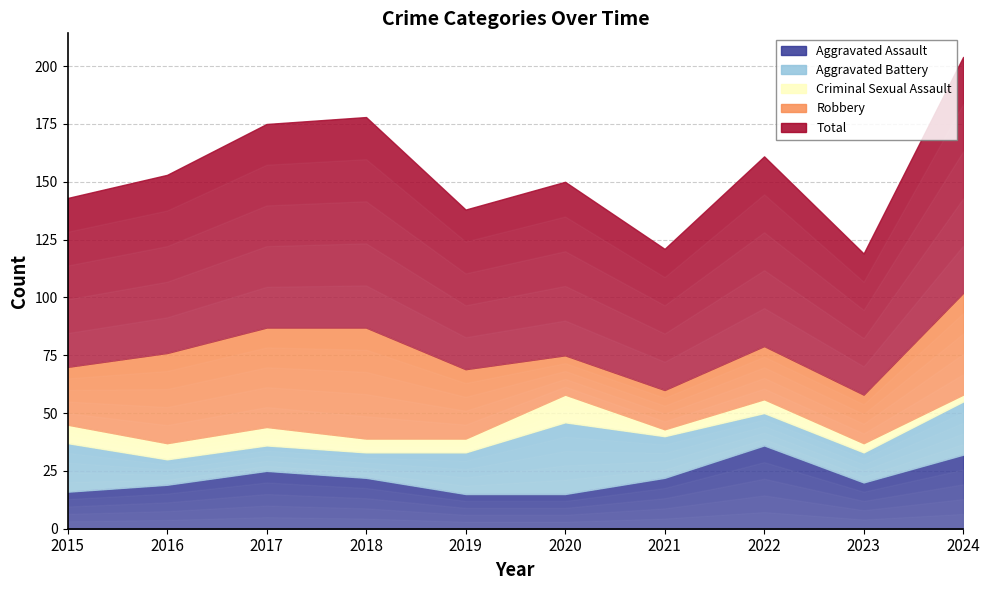

True or false: Criminal Sexual Assault and Total intersect in this chart.

False